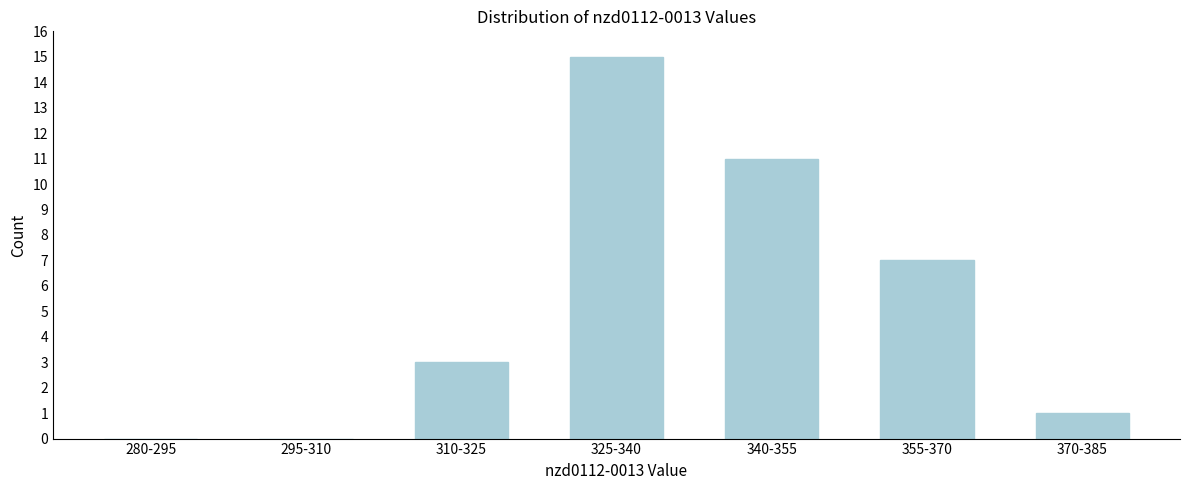

Reading right to left, extract all data points from this chart.

370-385=1	355-370=7	340-355=11	325-340=15	310-325=3	295-310=0	280-295=0